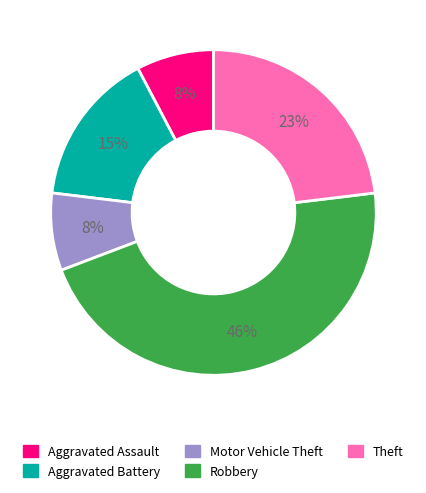

What is the ratio of the value at Aggravated Assault to the value at Motor Vehicle Theft?

1.0